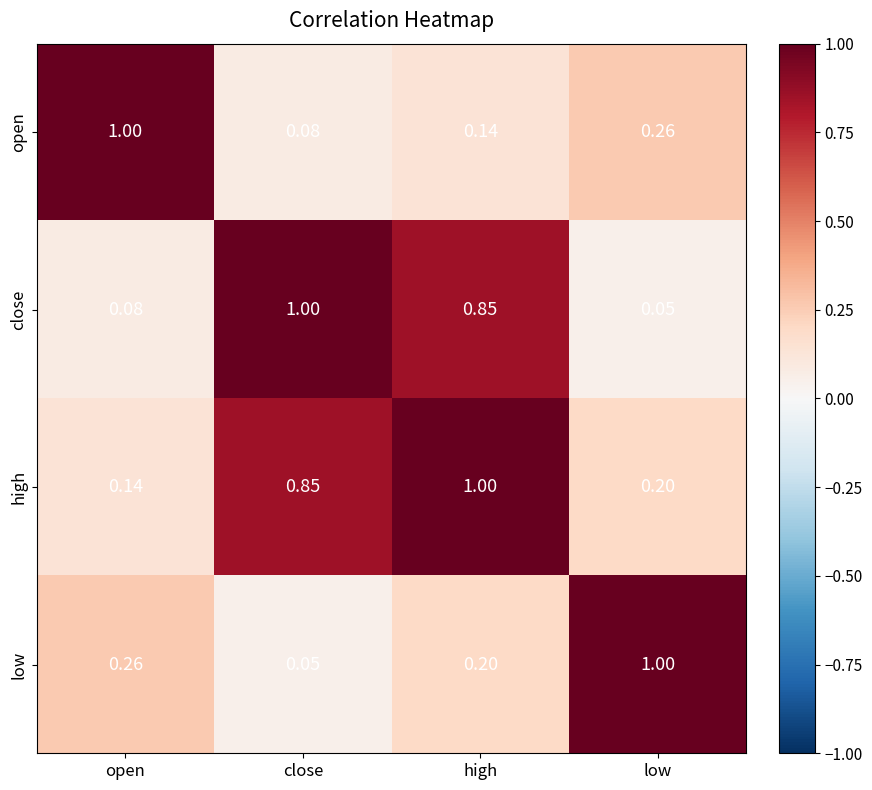

At which category is the sum across all series the highest?

high